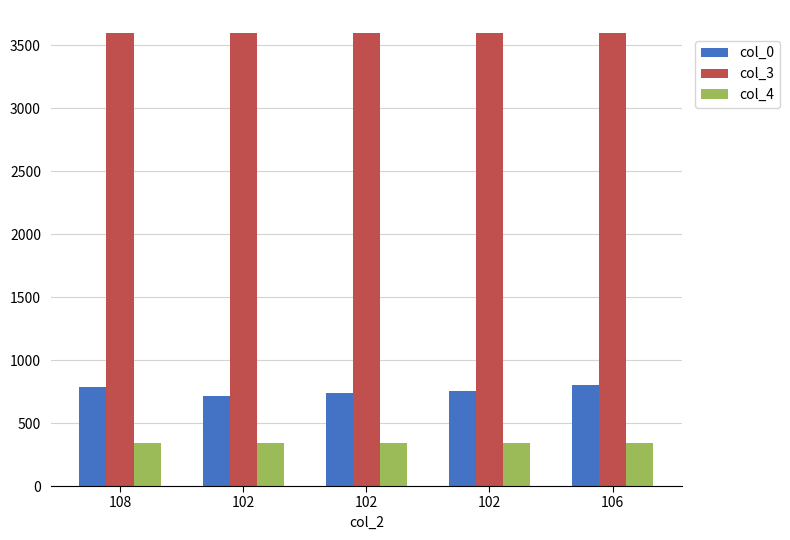

What is the label of the 4th bar from the right?

102